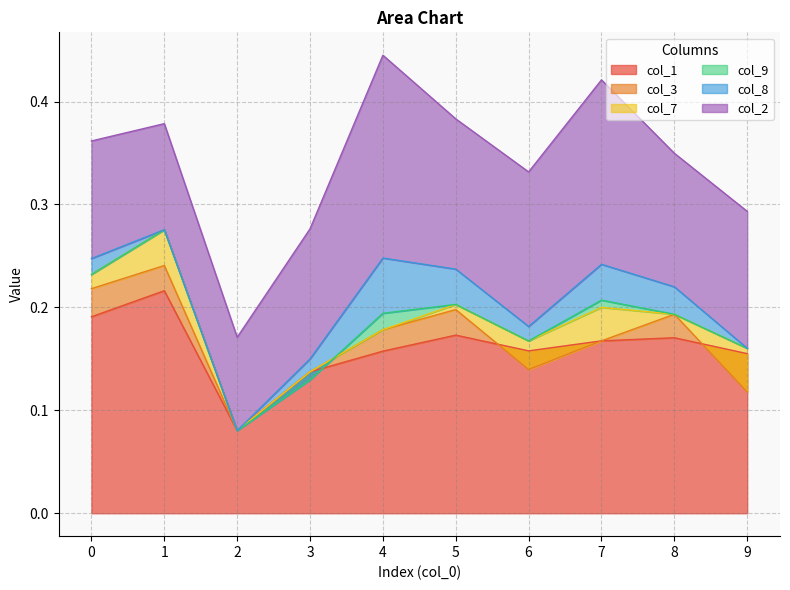

The col_1 series shows 0.1 at 1. True or false?

False